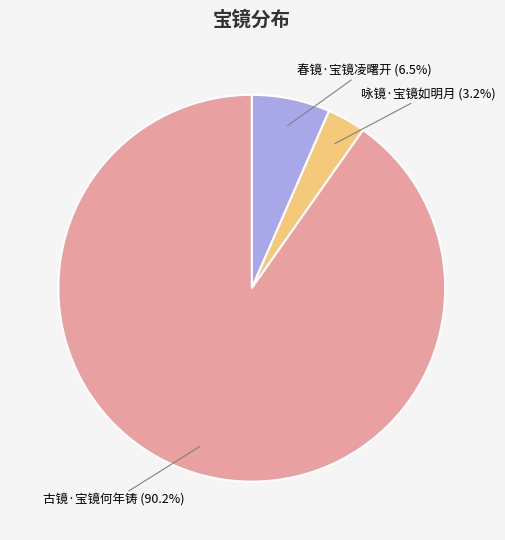

Count the number of slices in the pie.

3